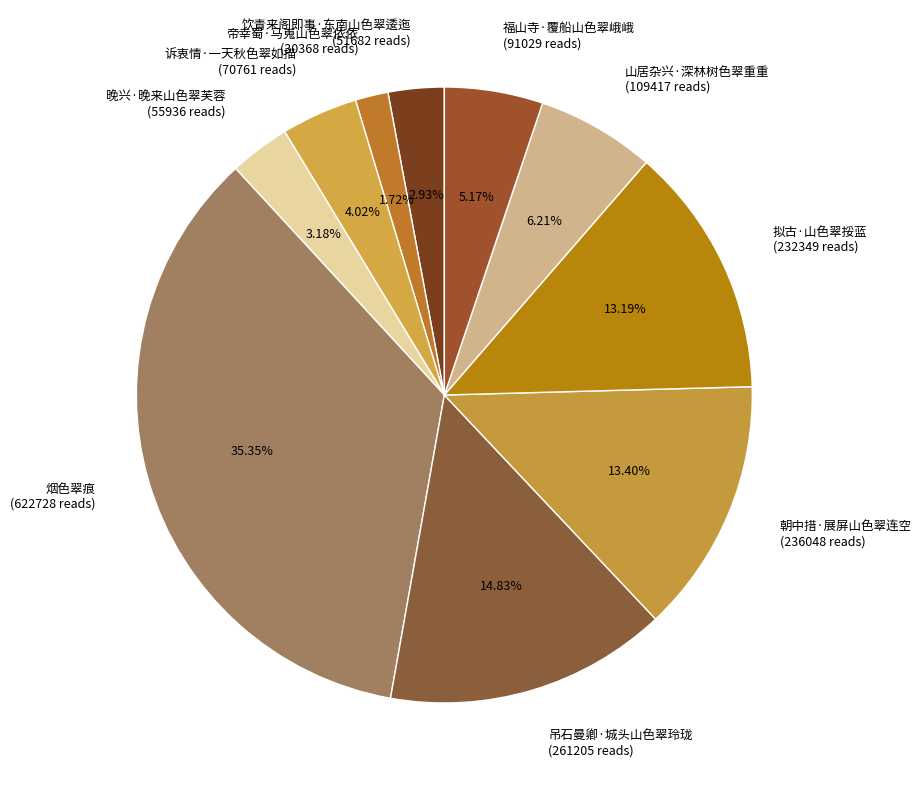

Which has a higher value, 福山寺·覆船山色翠峨峨 or 拟古·山色翠挼蓝?

拟古·山色翠挼蓝